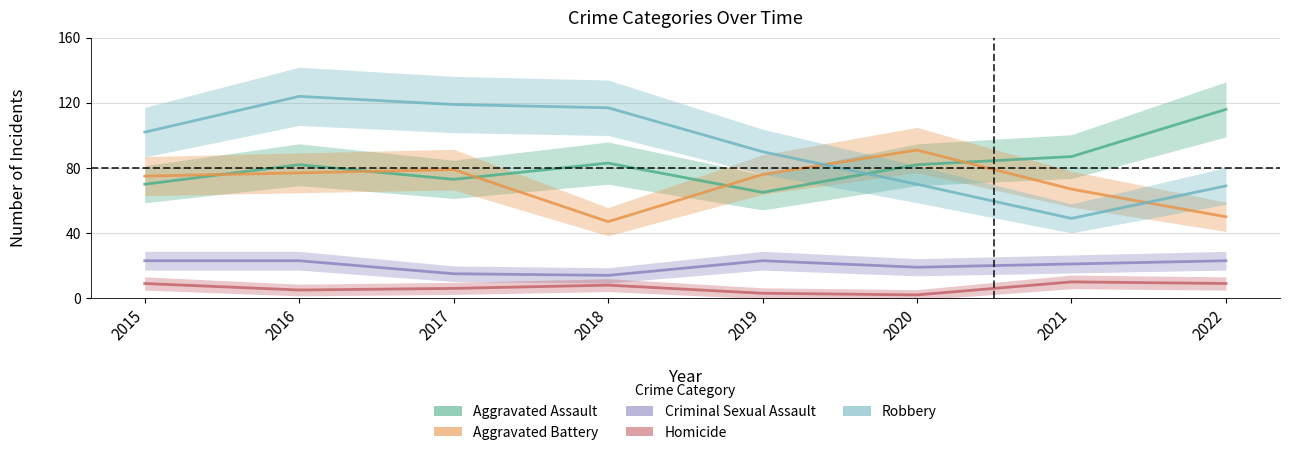

List the labels in order of Robbery value, smallest first.

2021, 2022, 2020, 2019, 2015, 2018, 2017, 2016